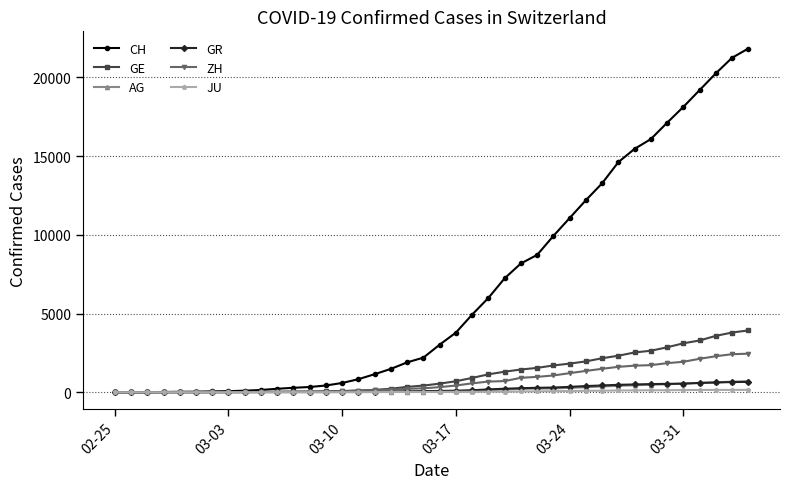

Which series has the largest range (max minus min)?

CH